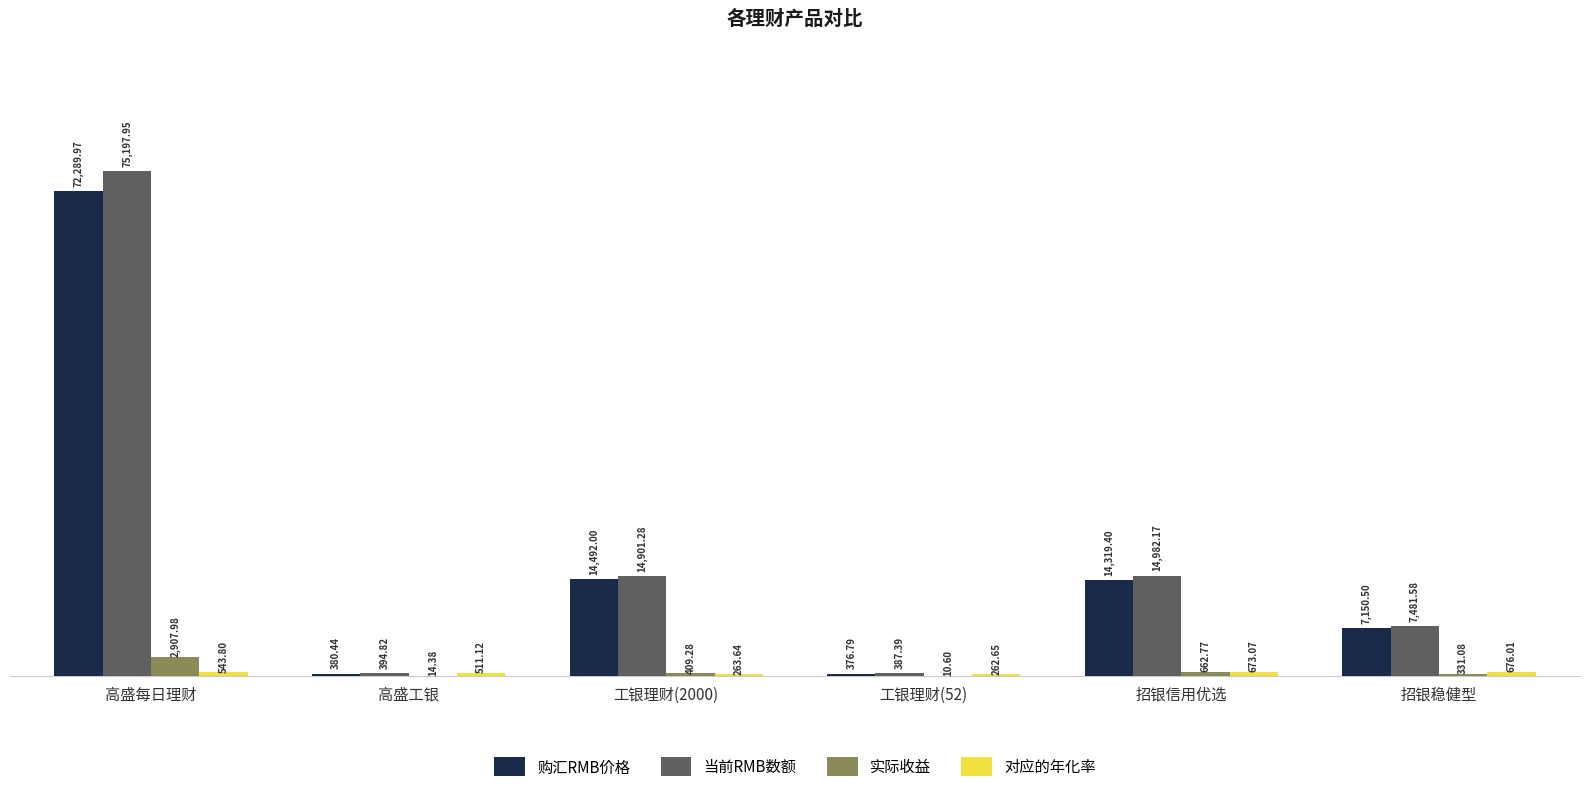

What is the approximate value of 实际收益 at 工银理财(2000)?

409.3